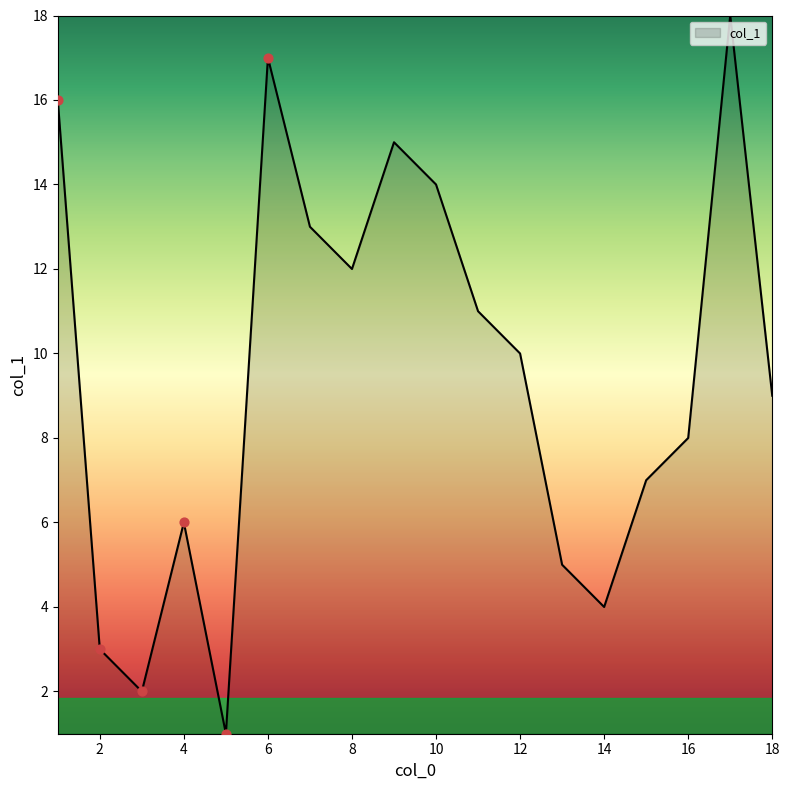

What is the maximum value shown in the chart?

18